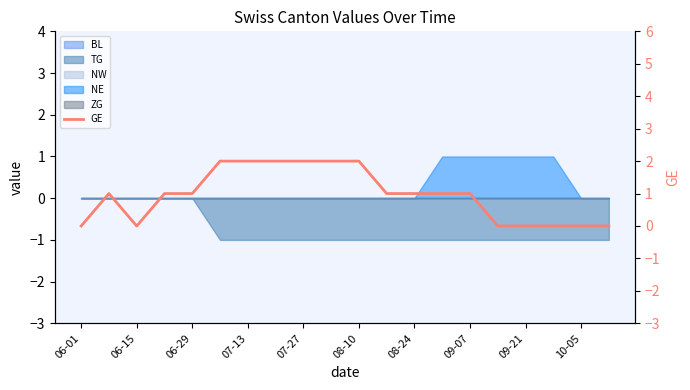

How many interior local peaks (higher than both neighbors) does the data have?

1